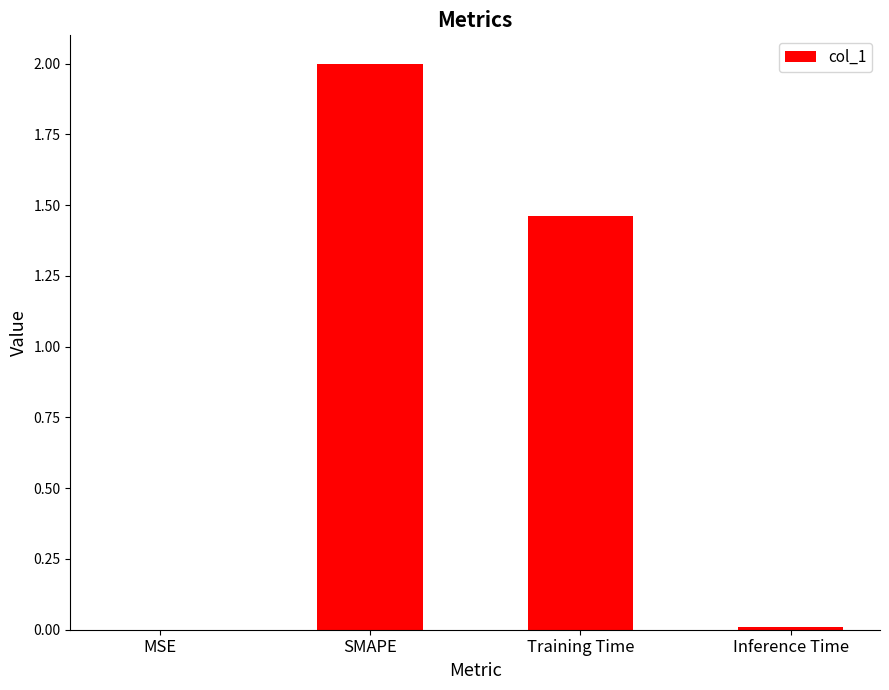

Between MSE and Training Time, which is larger?

Training Time